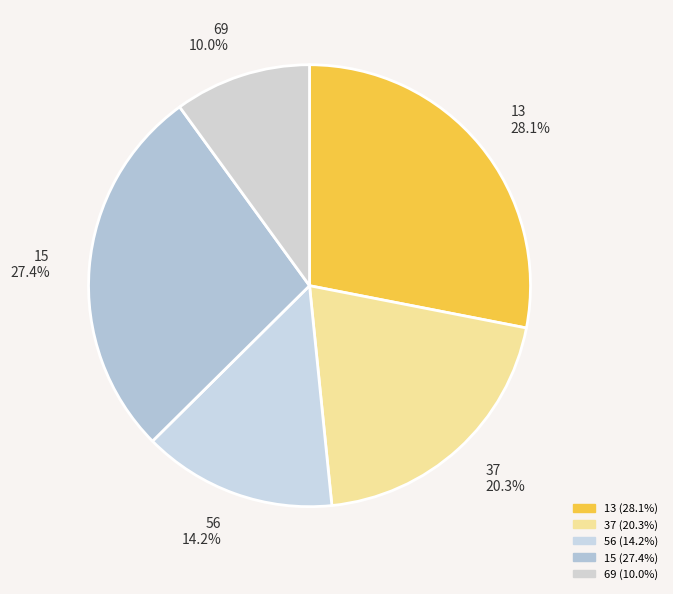

Does any single category account for the majority?

No